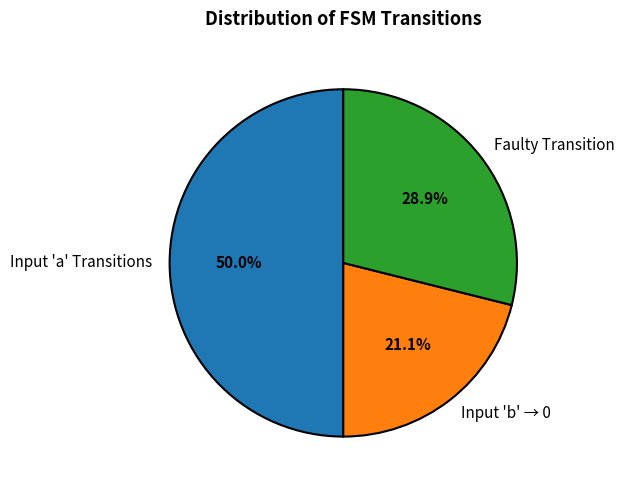

What percentage do Input 'a' Transitions and Faulty Transition together represent?

78.9%